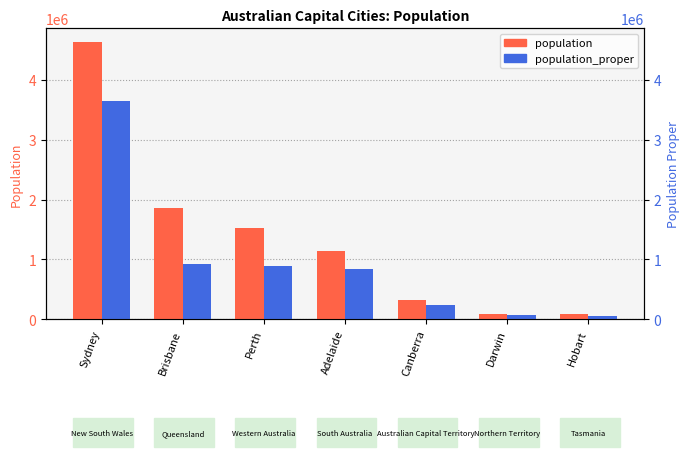

True or false: population_proper has a value of 374878 at Brisbane.

False